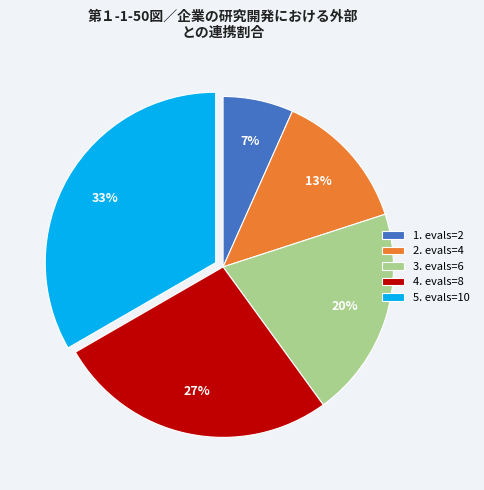

What percentage is the 3. evals=6 slice, to the nearest percent?

20%